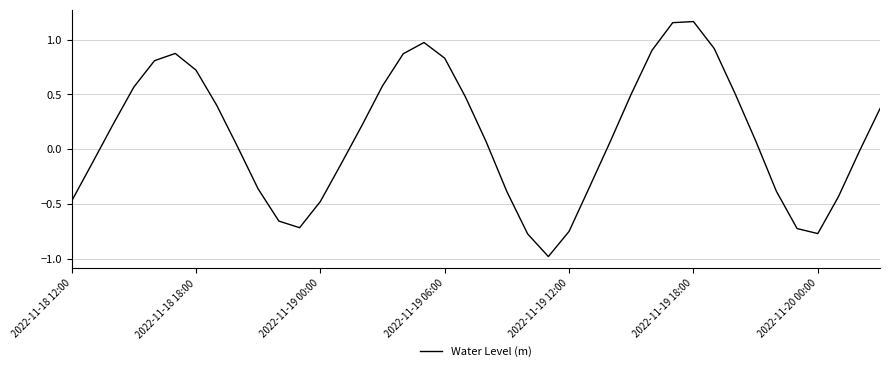

How many lines are shown in the chart?

1